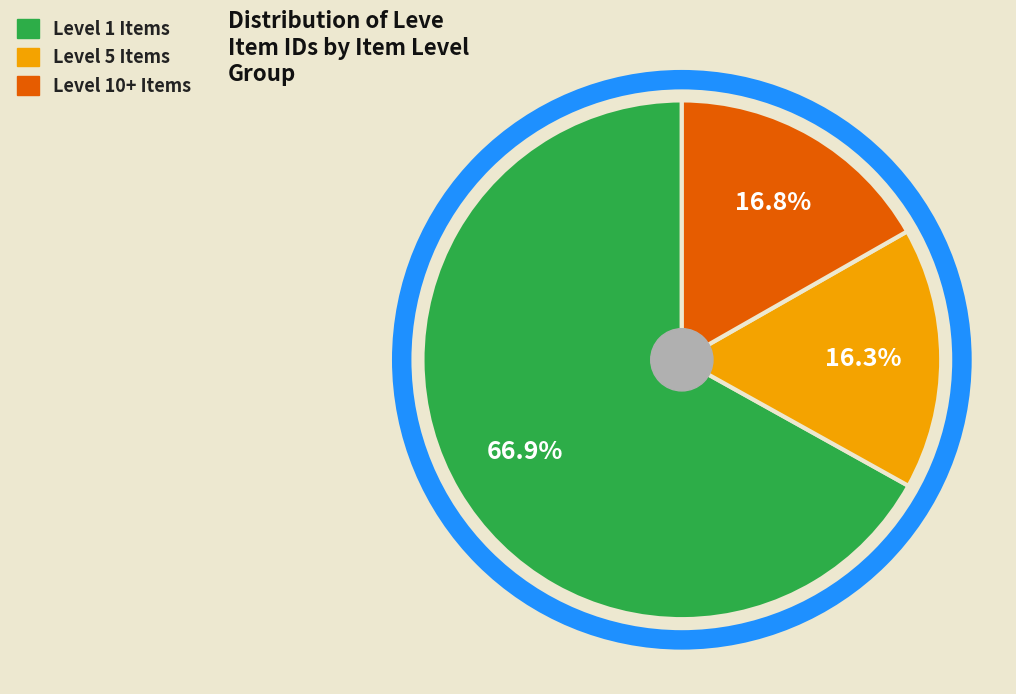

Count the number of slices in the pie.

3